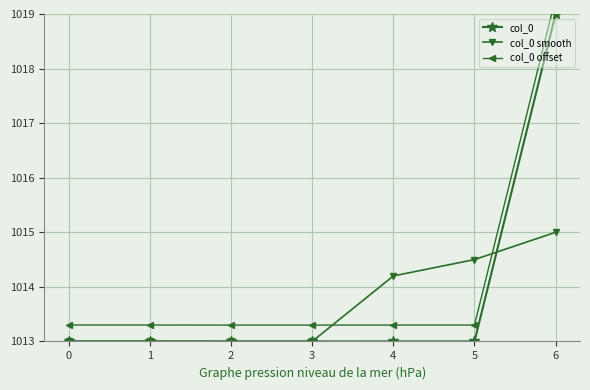

What is the minimum value shown in the chart?

1013.0